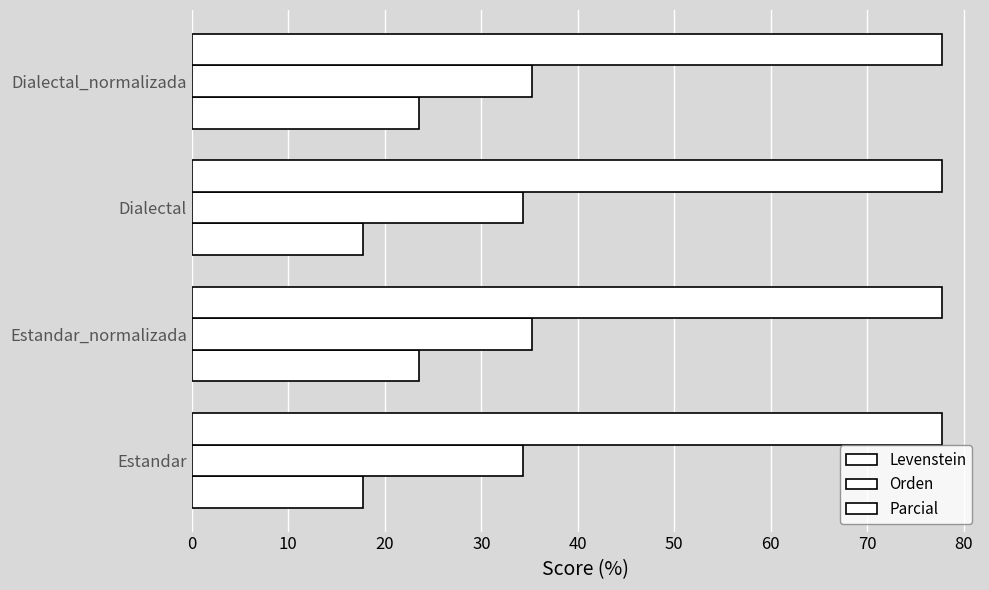

How many data points in Levenstein are above 23?

2